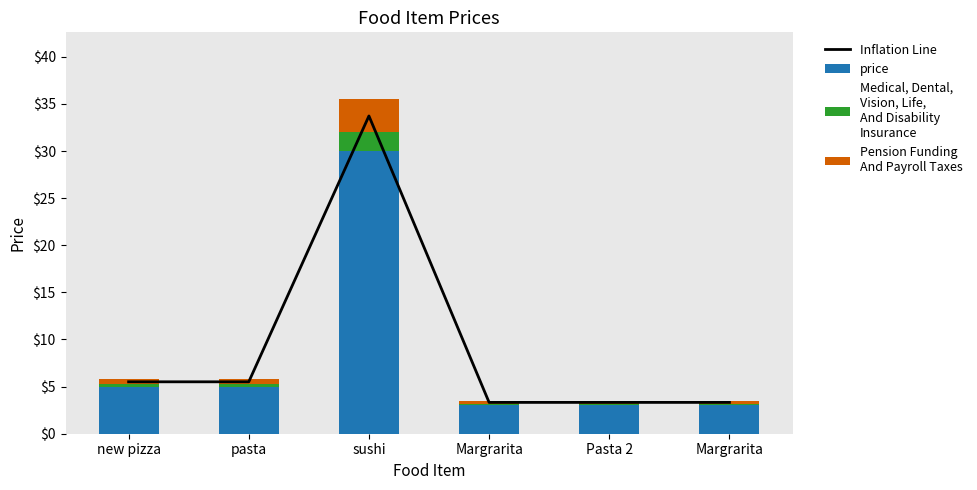

Reading right to left, list all the values displayed in this chart.

Inflation Line: 3.3	3.3	3.3	33.7	5.5	5.5
price: 3.0	3.0	3.0	30.0	5.0	5.0
Medical, Dental,
Vision, Life,
And Disability
Insurance: 0.2	0.2	0.2	2.0	0.3	0.3
Pension Funding
And Payroll Taxes: 0.3	0.3	0.3	3.5	0.5	0.5